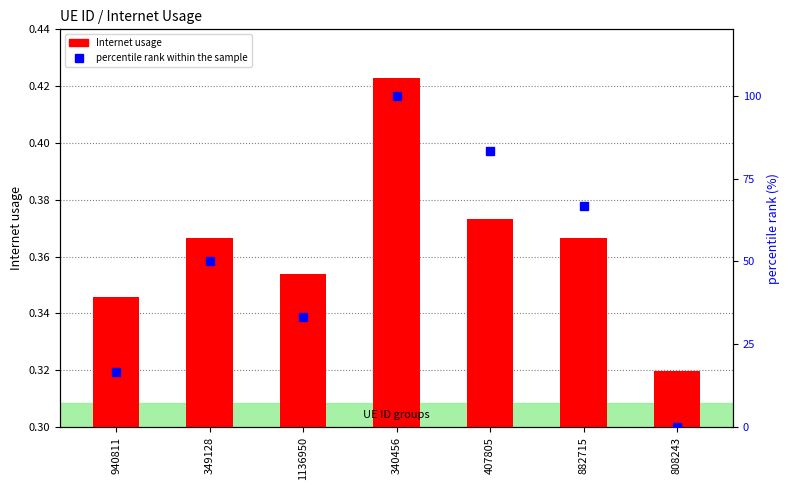

List the series in order of their peak value, lowest first.

Internet usage, percentile rank within the sample